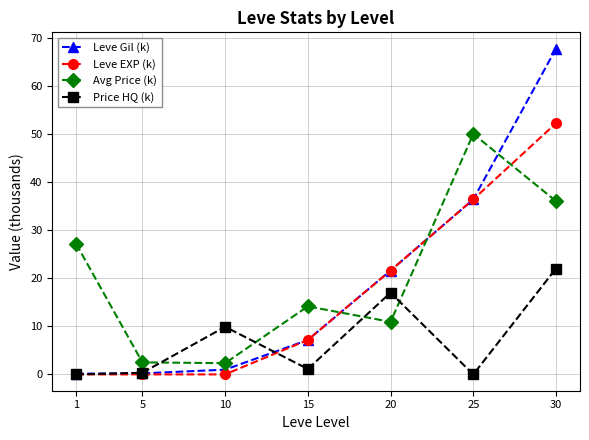

Count the number of categories in the chart.

7